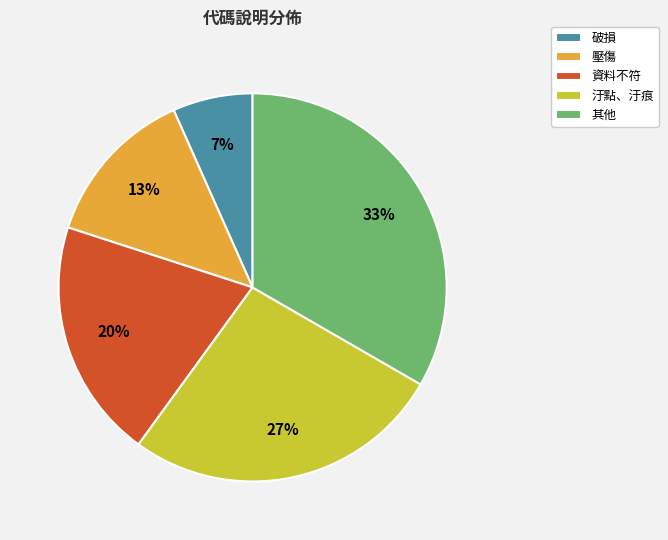

How many segments does this pie chart have?

5